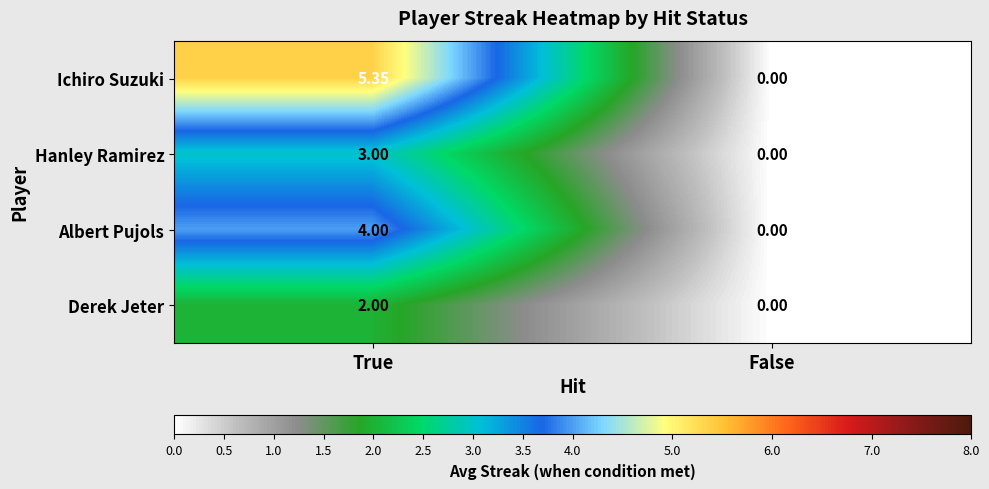

Rank the series by their average value, from lowest to highest.

Derek Jeter, Hanley Ramirez, Albert Pujols, Ichiro Suzuki